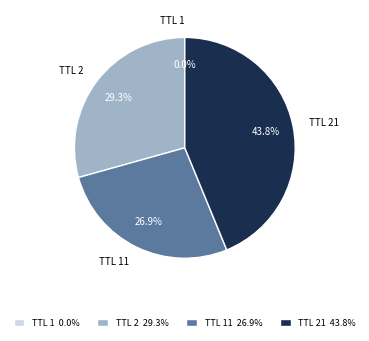

Is there a majority slice in this chart?

No